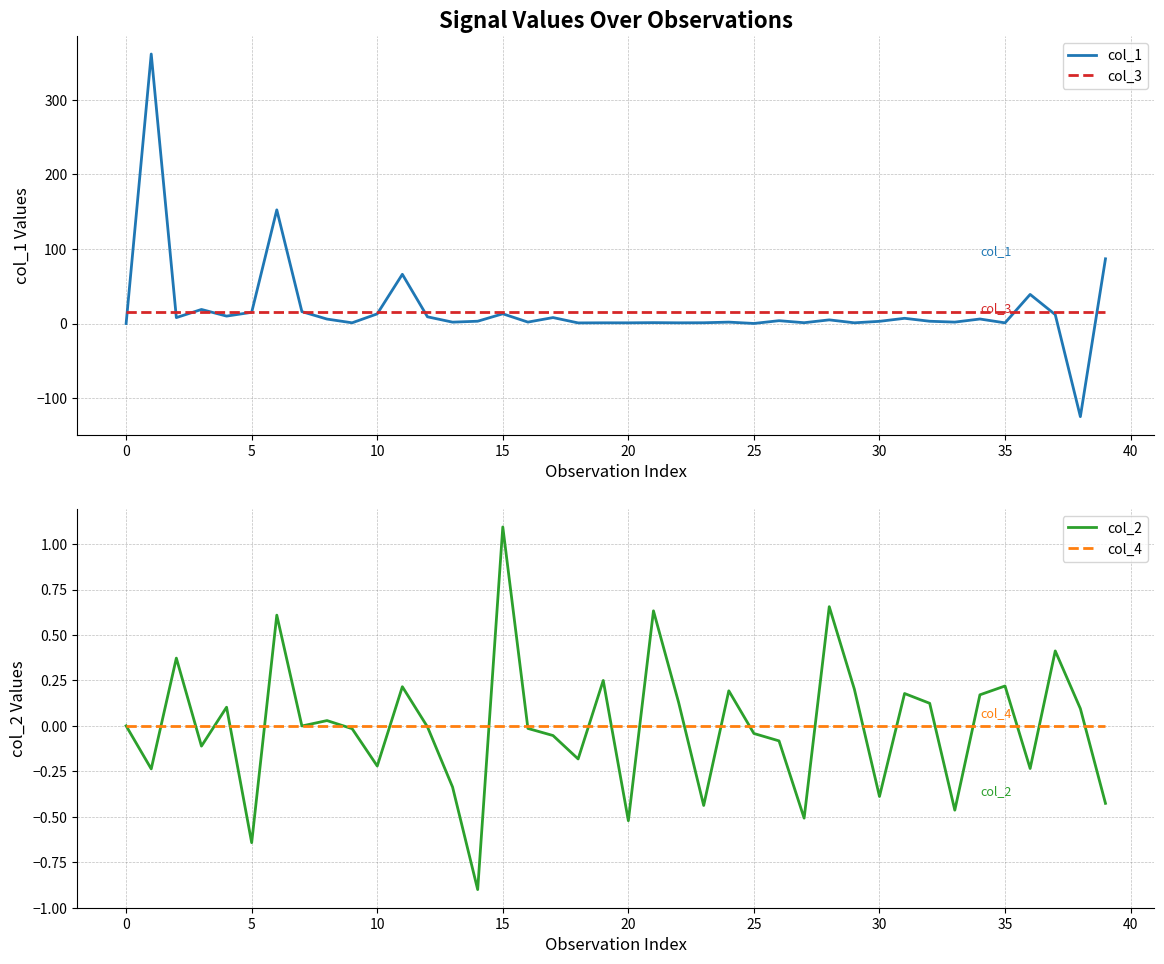

The value of col_4 at 22 is 0.0. True or false?

True